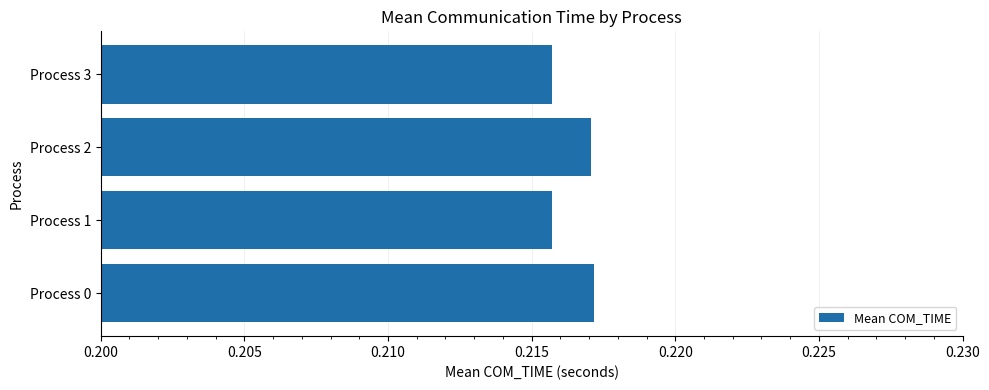

How many data points does each series have?

4